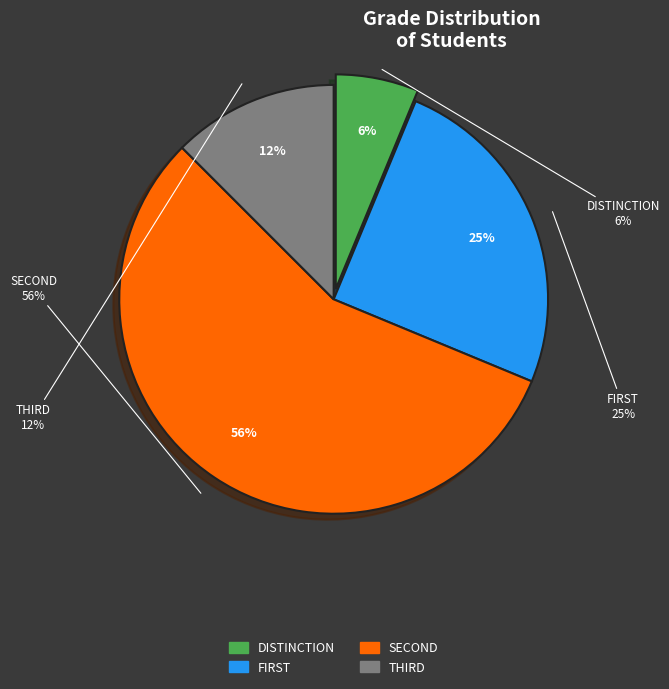

Which slice is the largest?

SECOND